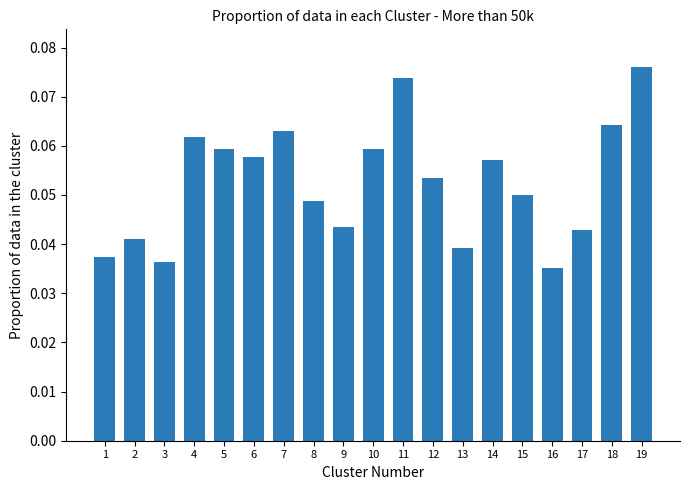

Which label corresponds to the largest value in the chart?

19